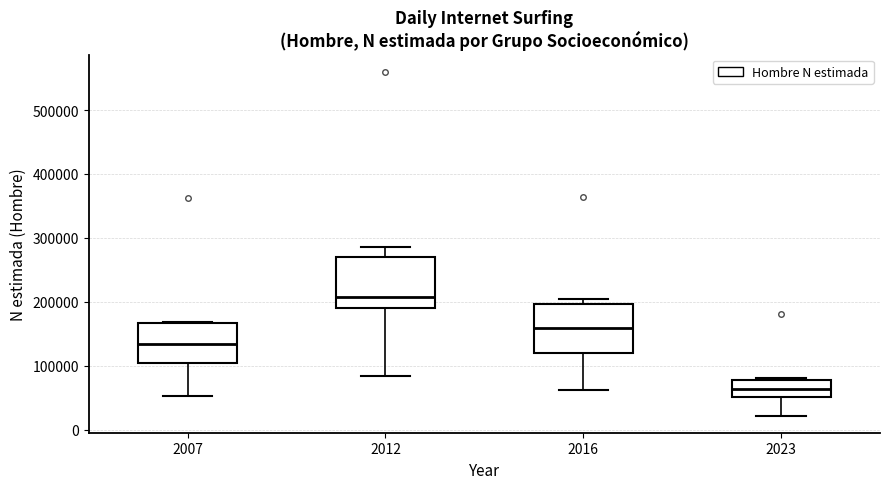

Where does the lower whisker of the box at x = 2016 end on the y-axis? The values are not printed on the chart, so give them approximately, as read against the axis.

60000